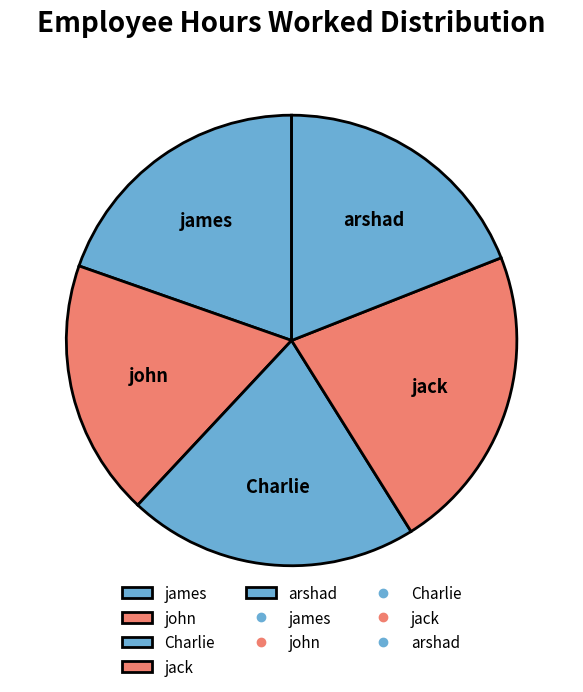

Which has a higher value, arshad or jack?

jack